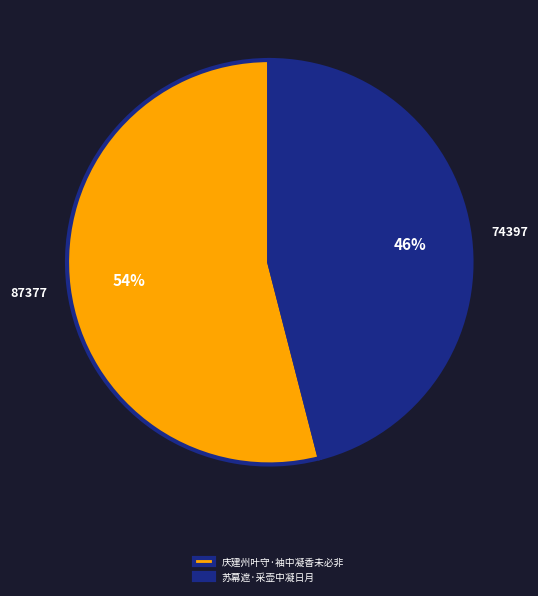

What is the majority slice?

庆建州叶守·袖中凝香未必非